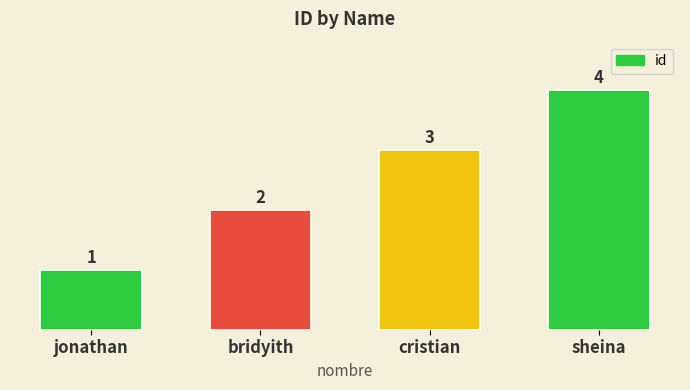

Is it true that the value at jonathan is 1?

True